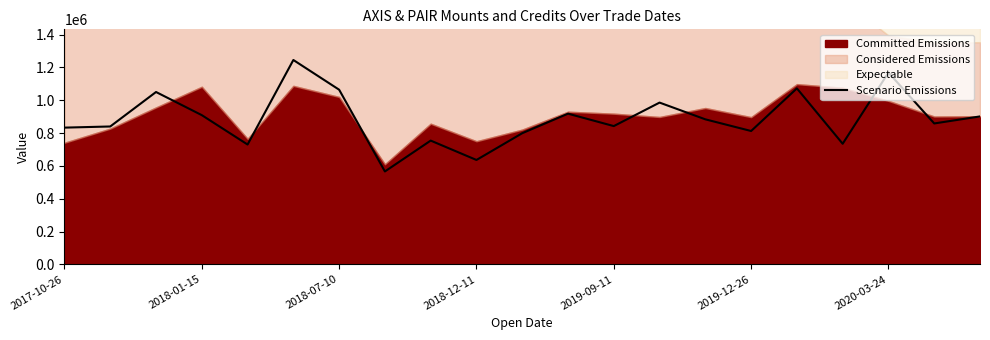

What is the maximum value for Scenario Emissions?

1245000